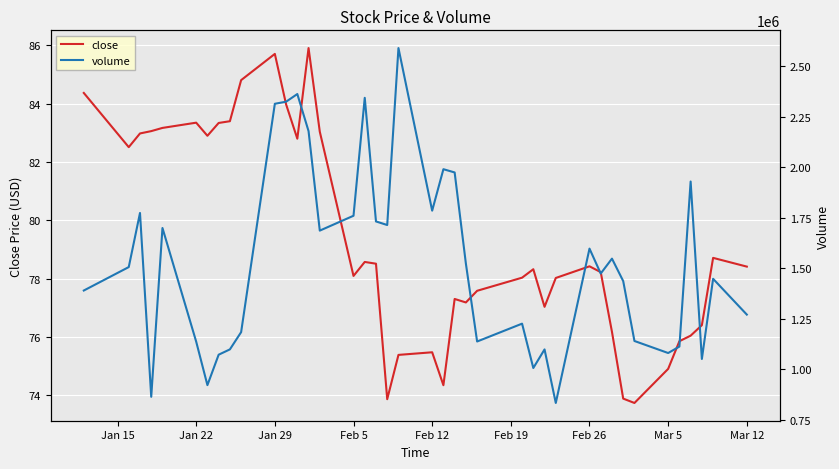

What is the minimum value for close?

73.7